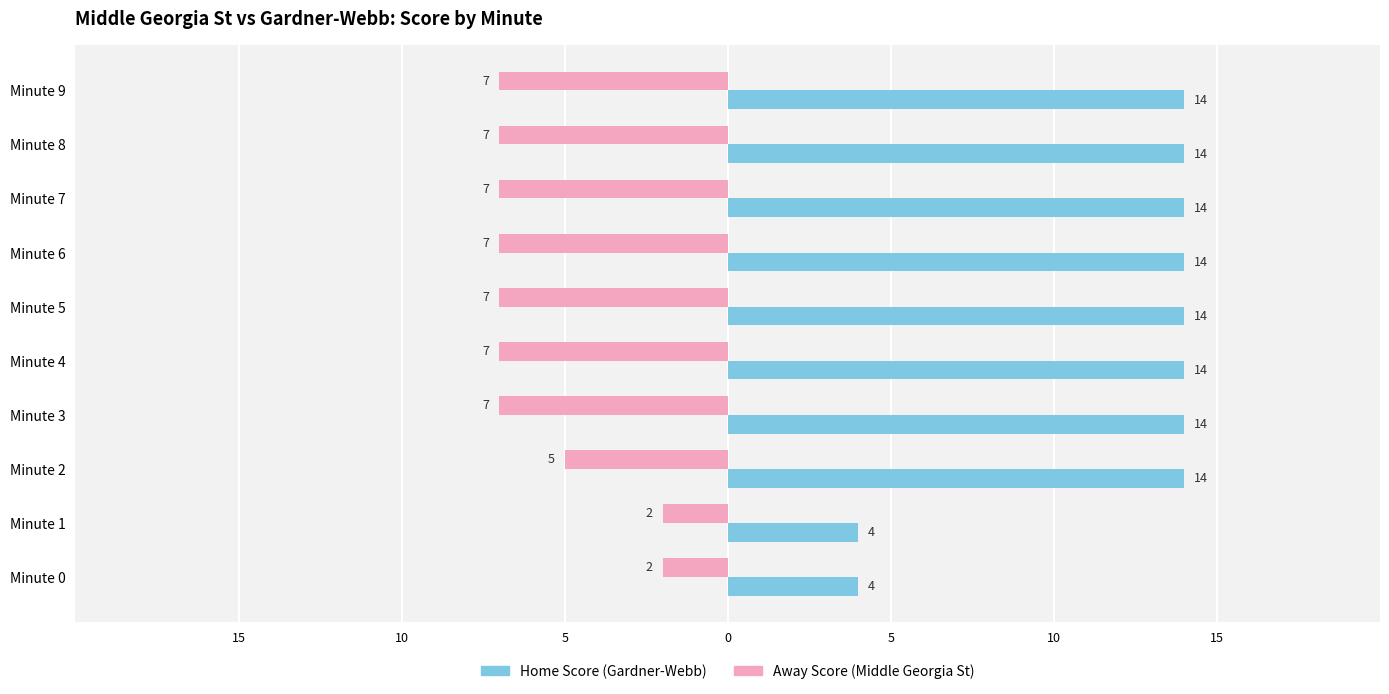

What is the lowest value of the Away Score (Middle Georgia St) series?

-7